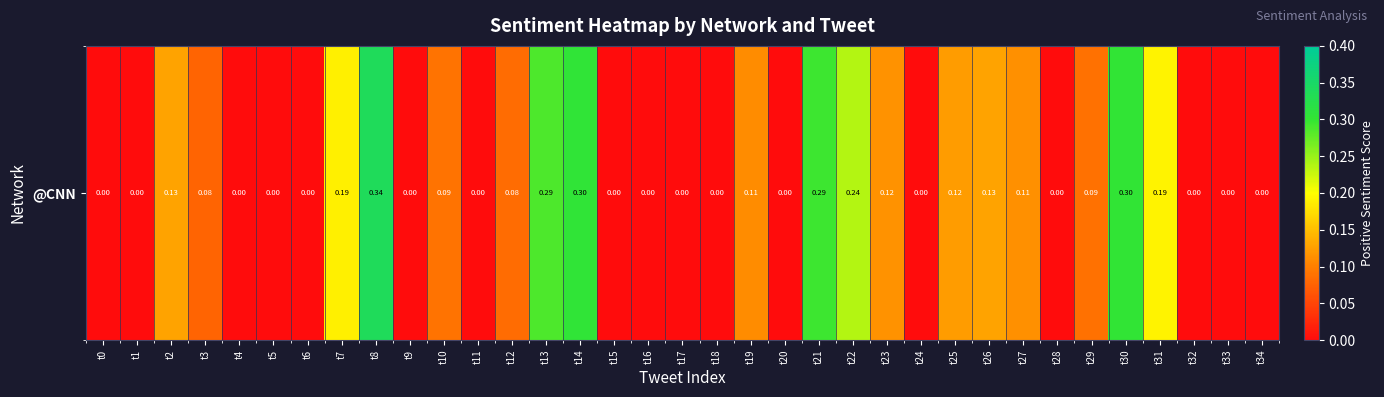

Reading left to right, transcribe all the data shown in this chart.

0.0	0.0	0.1	0.1	0.0	0.0	0.0	0.2	0.3	0.0	0.1	0.0	0.1	0.3	0.3	0.0	0.0	0.0	0.0	0.1	0.0	0.3	0.2	0.1	0.0	0.1	0.1	0.1	0.0	0.1	0.3	0.2	0.0	0.0	0.0